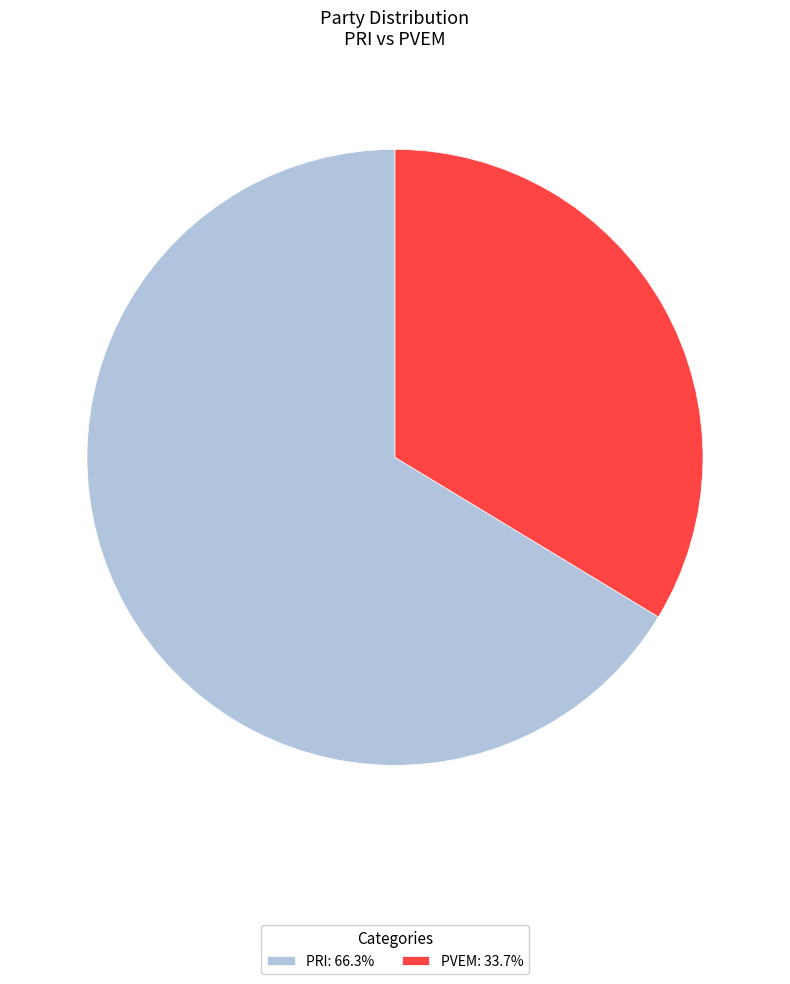

Is there any slice that represents more than half of the pie?

Yes